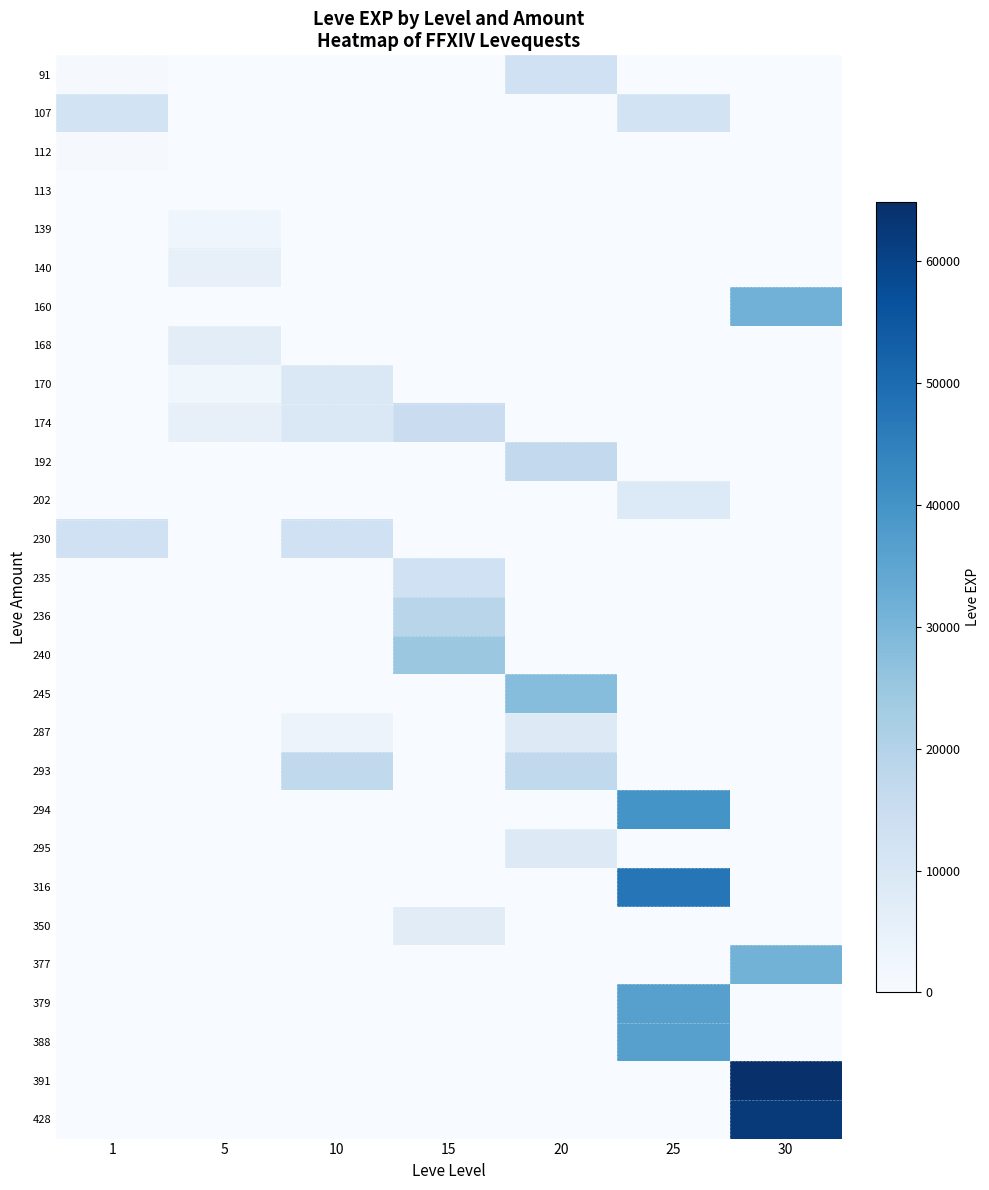

Reading right to left, transcribe all the data shown in this chart.

91: 30=0	25=0	20=12960	15=0	10=0	5=0	1=630
107: 30=0	25=12000	20=0	15=0	10=0	5=0	1=12000
112: 30=0	25=0	20=0	15=0	10=0	5=0	1=630
113: 30=0	25=0	20=0	15=0	10=0	5=0	1=1
139: 30=0	25=0	20=0	15=0	10=0	5=2790	1=2
140: 30=0	25=0	20=0	15=0	10=0	5=5220	1=4
160: 30=31330	25=0	20=0	15=0	10=0	5=0	1=0
168: 30=0	25=0	20=0	15=0	10=0	5=6840	1=6
170: 30=0	25=0	20=0	15=0	10=9540	5=2490	1=1
174: 30=0	25=0	20=0	15=14920	10=9430	5=5220	1=9
192: 30=0	25=0	20=16800	15=0	10=0	5=0	1=0
202: 30=0	25=8660	20=0	15=0	10=0	5=0	1=0
230: 30=0	25=0	20=0	15=0	10=13090	5=0	1=13090
235: 30=0	25=0	20=0	15=13040	10=0	5=0	1=0
236: 30=0	25=0	20=0	15=18910	10=0	5=0	1=0
240: 30=0	25=0	20=0	15=24790	10=0	5=0	1=0
245: 30=0	25=0	20=28010	15=0	10=0	5=0	1=0
287: 30=0	25=0	20=8570	15=0	10=3780	5=0	1=0
293: 30=0	25=0	20=17120	15=0	10=17120	5=0	1=0
294: 30=0	25=39990	20=0	15=0	10=0	5=0	1=0
295: 30=0	25=0	20=8570	15=0	10=0	5=0	1=0
316: 30=0	25=47200	20=0	15=0	10=0	5=0	1=0
350: 30=0	25=0	20=0	15=7170	10=0	5=0	1=0
377: 30=31070	25=0	20=0	15=0	10=0	5=0	1=0
379: 30=0	25=36390	20=0	15=0	10=0	5=0	1=0
388: 30=0	25=36390	20=0	15=0	10=0	5=0	1=0
391: 30=64910	25=0	20=0	15=0	10=0	5=0	1=0
428: 30=62560	25=0	20=0	15=0	10=0	5=0	1=0